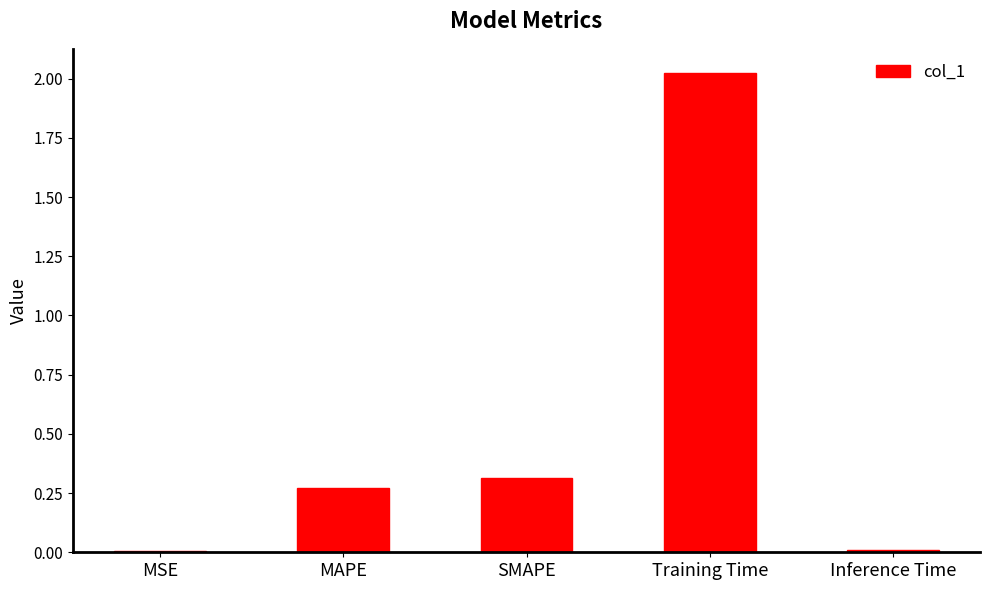

Which has a higher value, MSE or MAPE?

MAPE